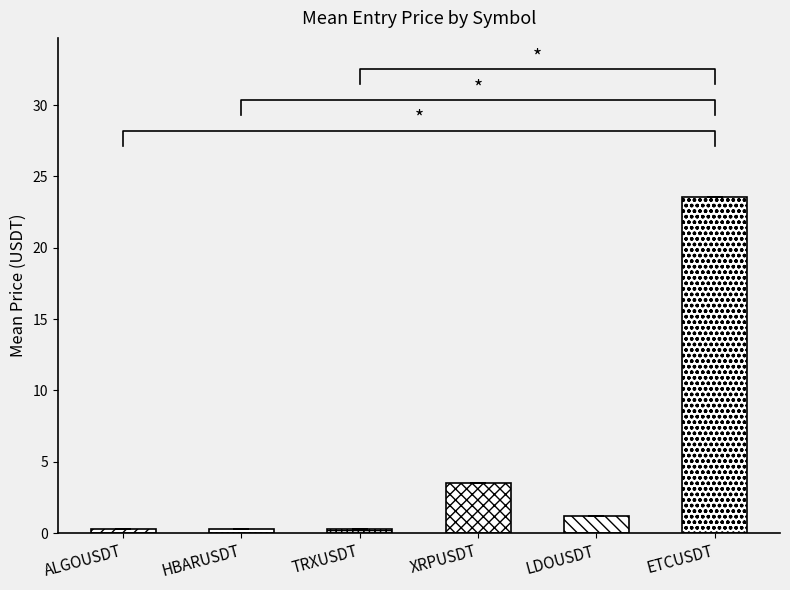

What is the difference between the second highest and second lowest values in the mean_price series?

3.2